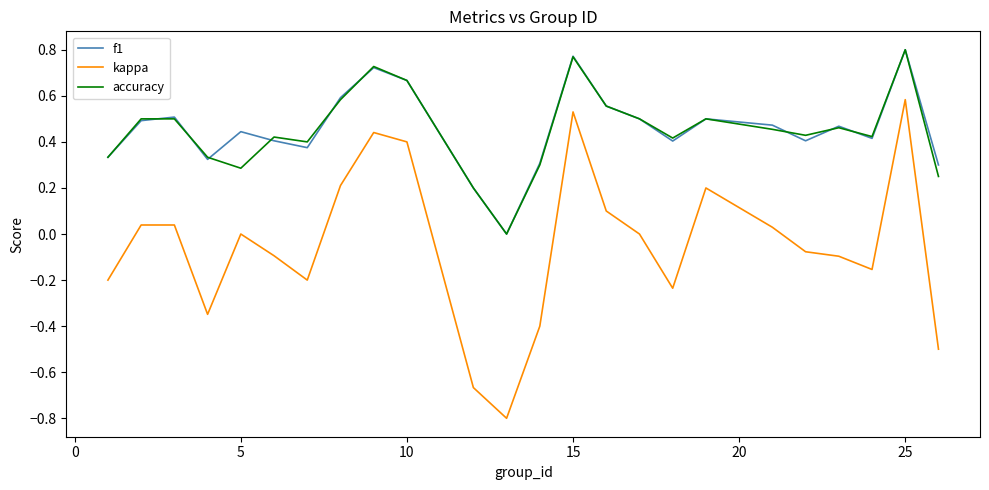

True or false: kappa has more than 0 points higher than both neighbors.

True